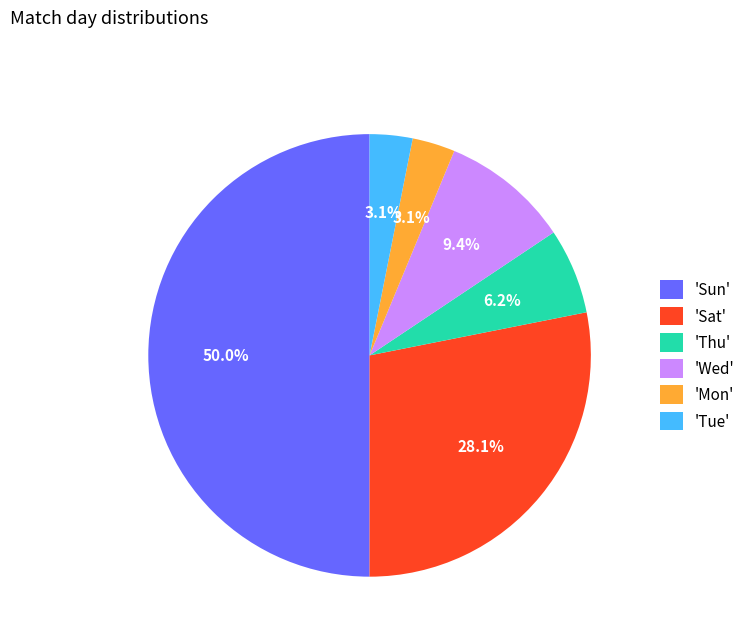

Which slice is the largest?

'Sun'